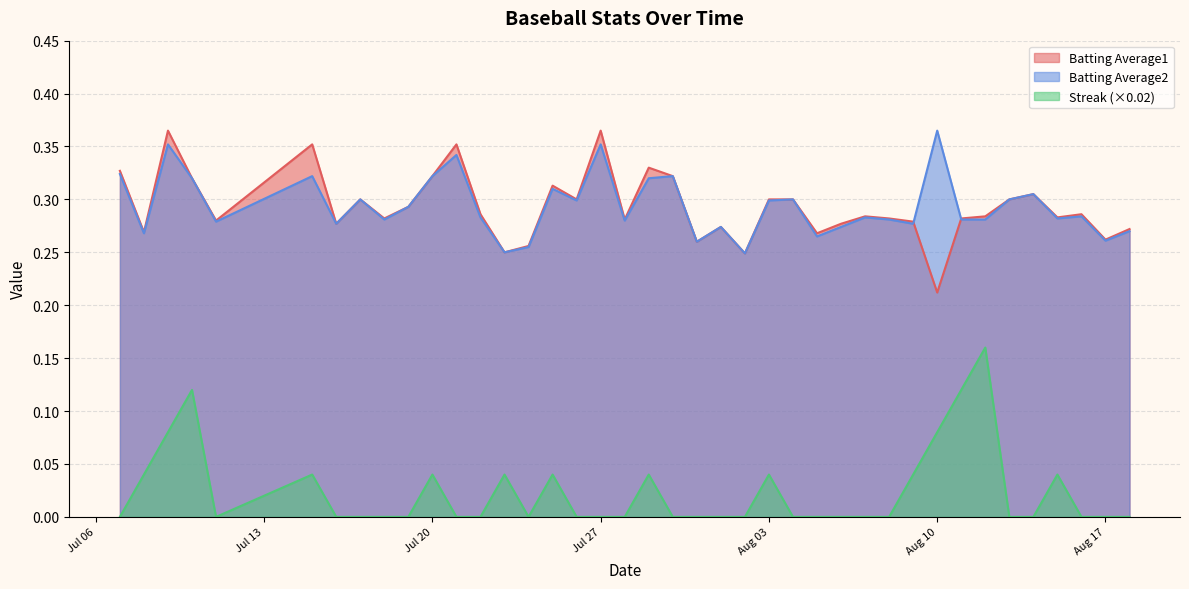

The Streak (×0.02) series shows 0.0 at Aug 10. True or false?

False